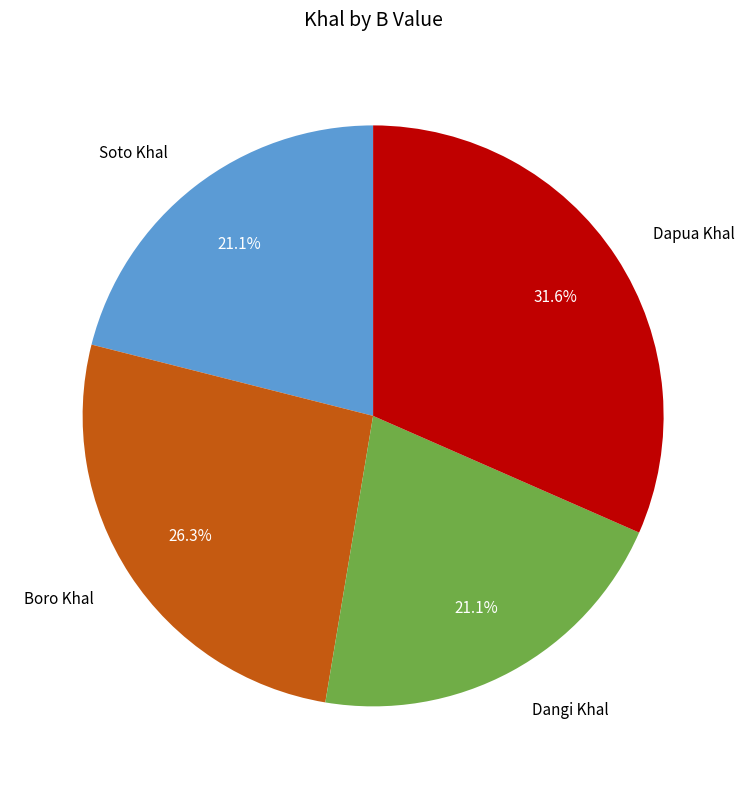

True or false: Dangi Khal accounts for 21% of the total.

True